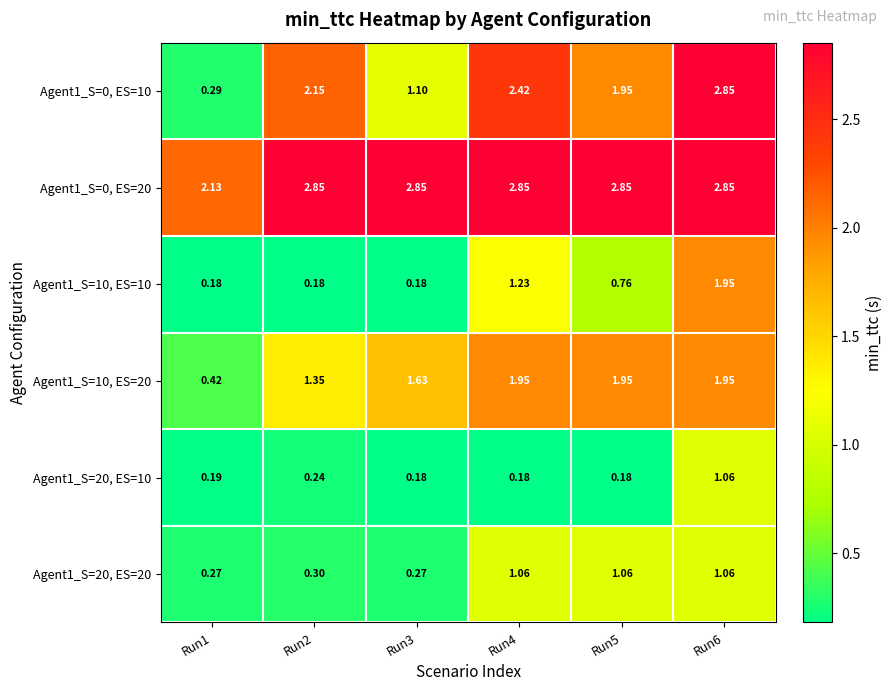

Which series has the largest total across all categories?

Agent1_S=0, ES=20